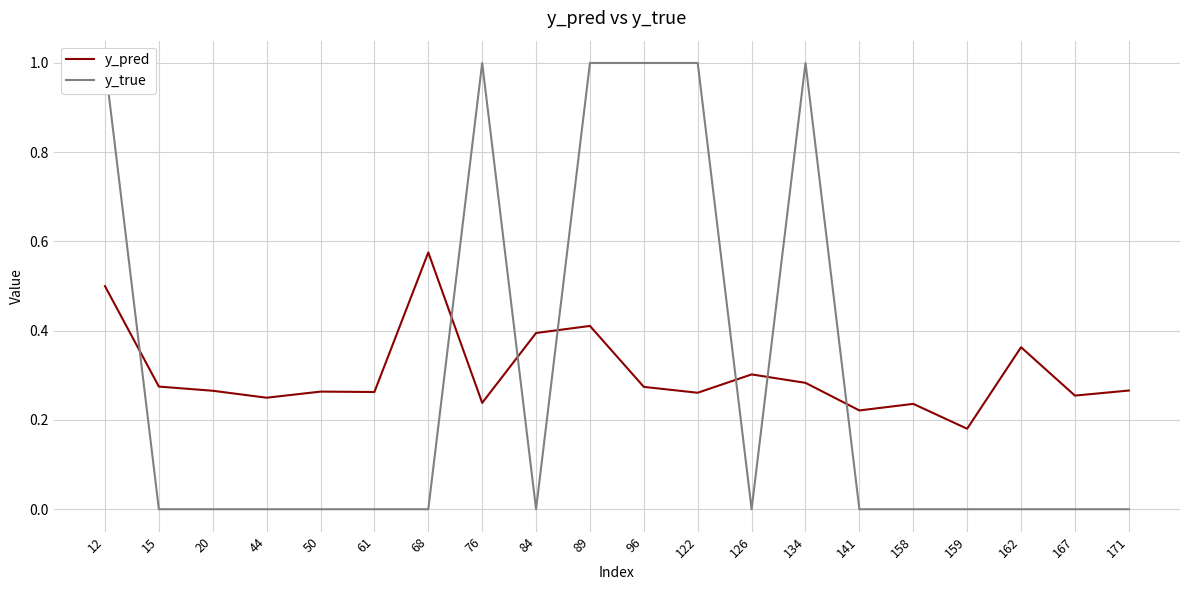

Reading left to right, transcribe all the data shown in this chart.

y_pred: 0.5	0.3	0.3	0.2	0.3	0.3	0.6	0.2	0.4	0.4	0.3	0.3	0.3	0.3	0.2	0.2	0.2	0.4	0.3	0.3
y_true: 1.0	0.0	0.0	0.0	0.0	0.0	0.0	1.0	0.0	1.0	1.0	1.0	0.0	1.0	0.0	0.0	0.0	0.0	0.0	0.0